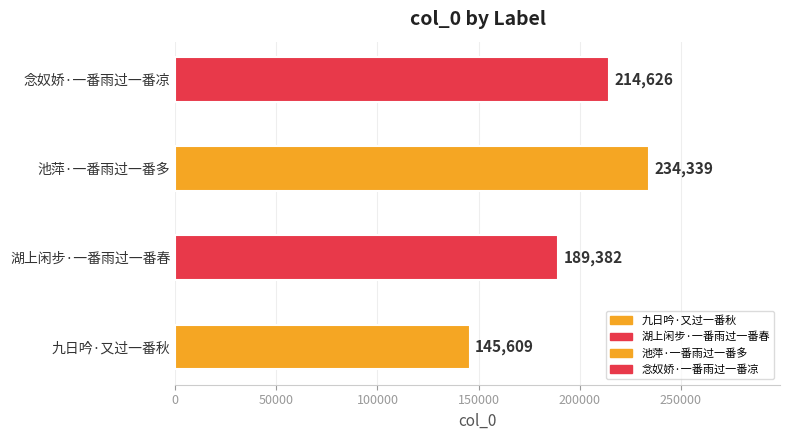

How many bars are there in total?

4